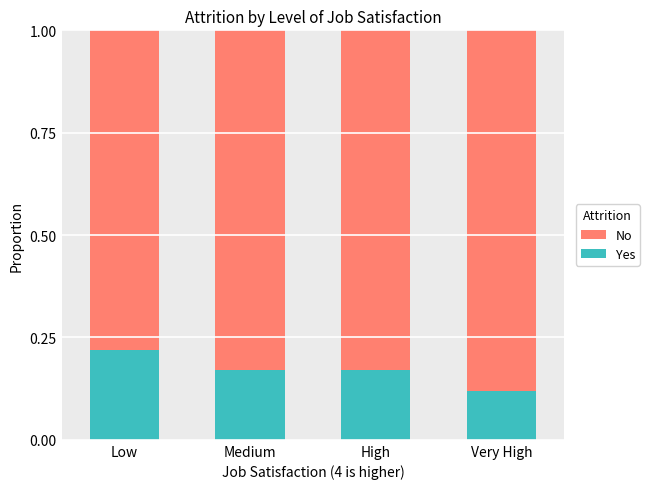

What is the sum of the Yes values at Low and Very High?

0.3